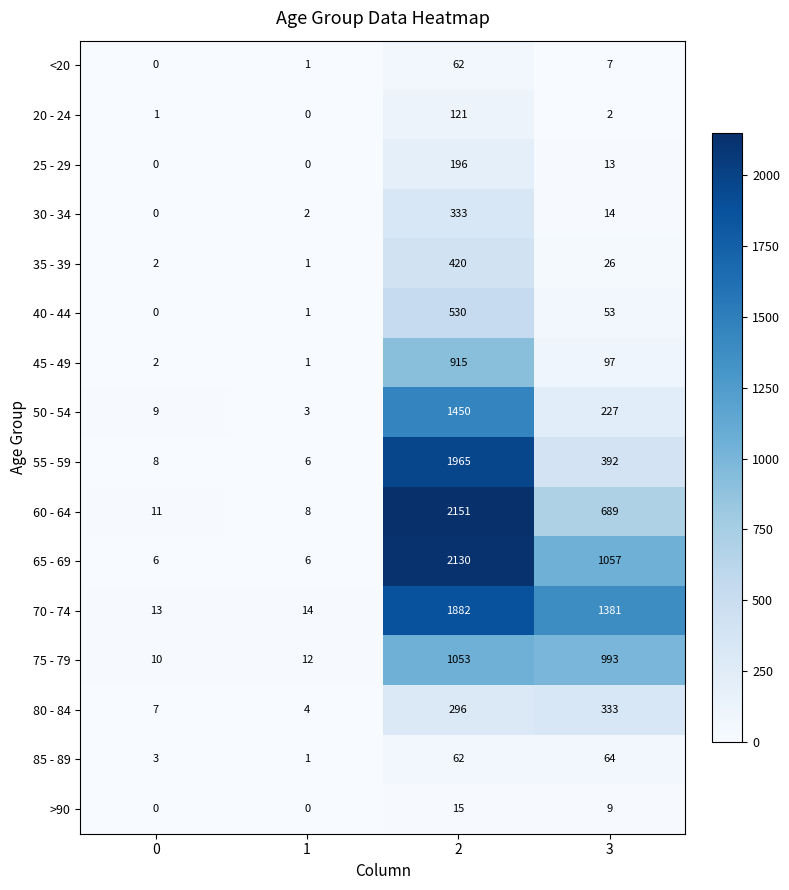

What is the difference between the highest and lowest values at 3?

1379